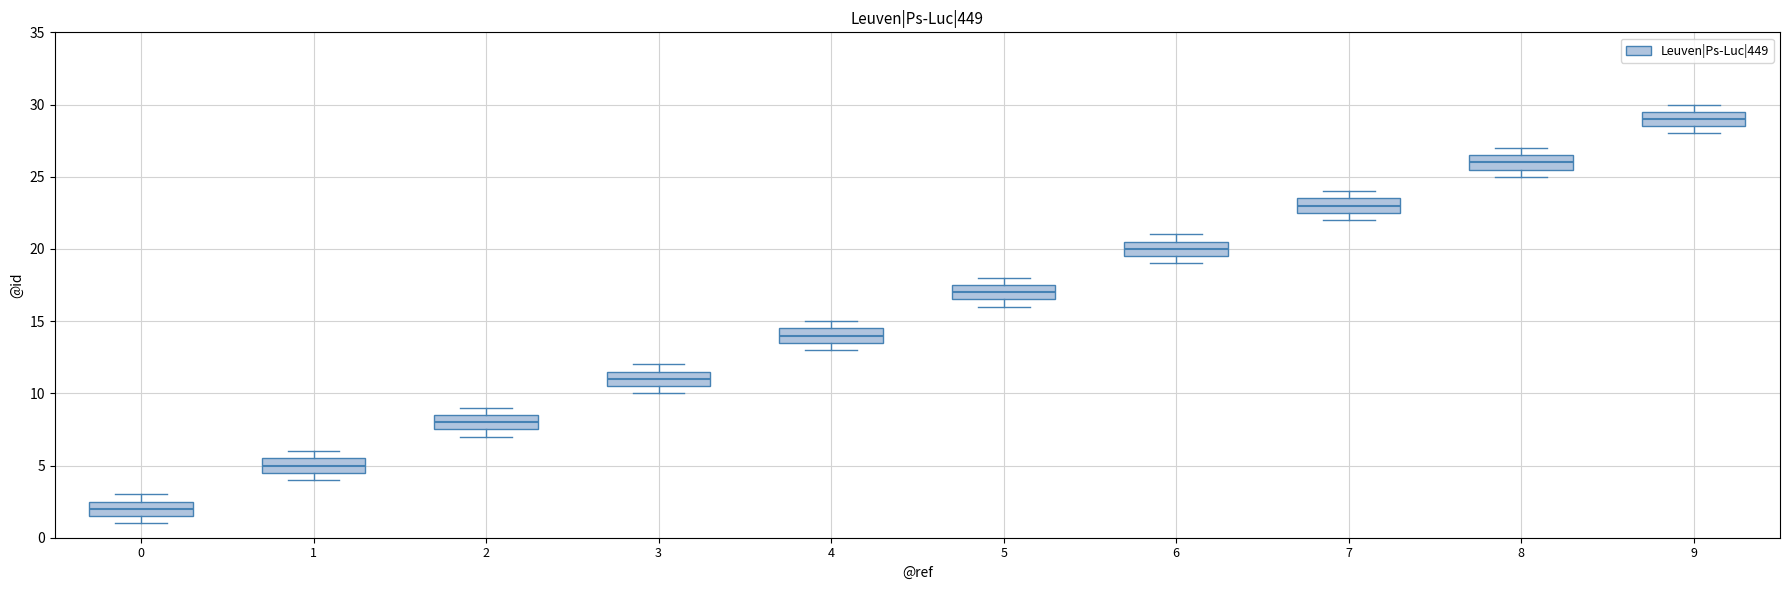

Which box has the lowest median line?

0